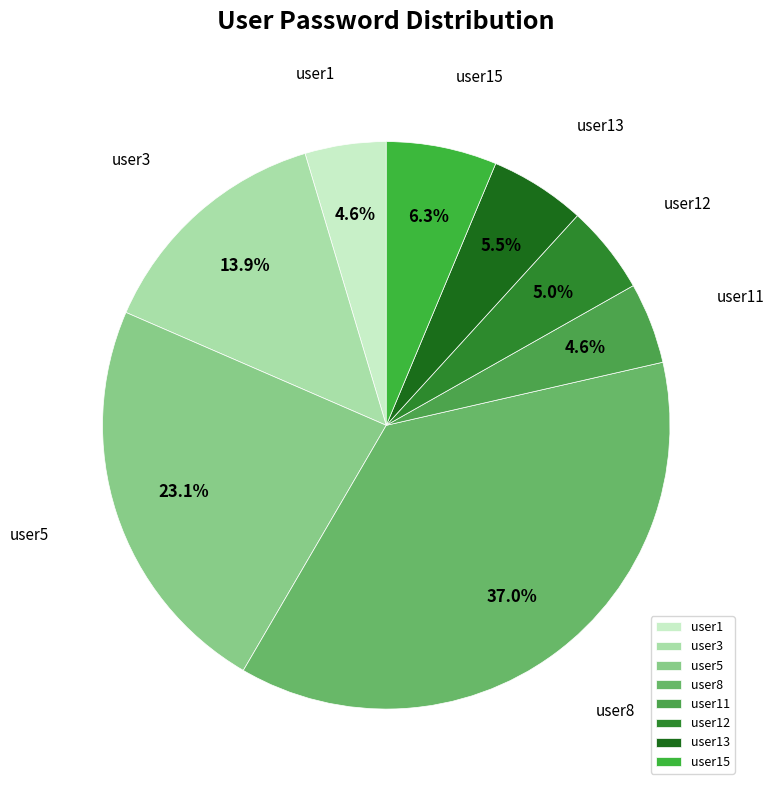

Which category has the biggest portion of the pie?

user8